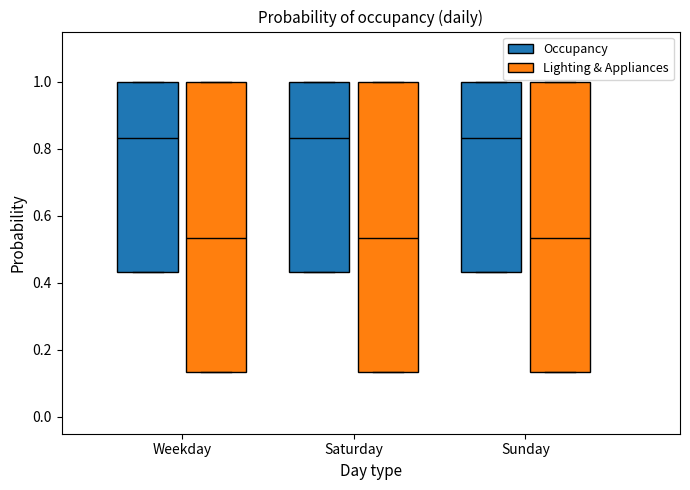

Reading left to right, transcribe this box plot: for each box, give where its median line is, the range the box spans, and where its two whiskers end, as read against the y-axis. The values are not printed on the chart, so give them approximately, as read against the axis.

Weekday (Occupancy): median 0.84, box 0.44 to 1.00, whiskers 0.44 to 1.00
Weekday (Lighting & Appliances): median 0.54, box 0.14 to 1.00, whiskers 0.14 to 1.00
Saturday (Occupancy): median 0.84, box 0.44 to 1.00, whiskers 0.44 to 1.00
Saturday (Lighting & Appliances): median 0.54, box 0.14 to 1.00, whiskers 0.14 to 1.00
Sunday (Occupancy): median 0.84, box 0.44 to 1.00, whiskers 0.44 to 1.00
Sunday (Lighting & Appliances): median 0.54, box 0.14 to 1.00, whiskers 0.14 to 1.00